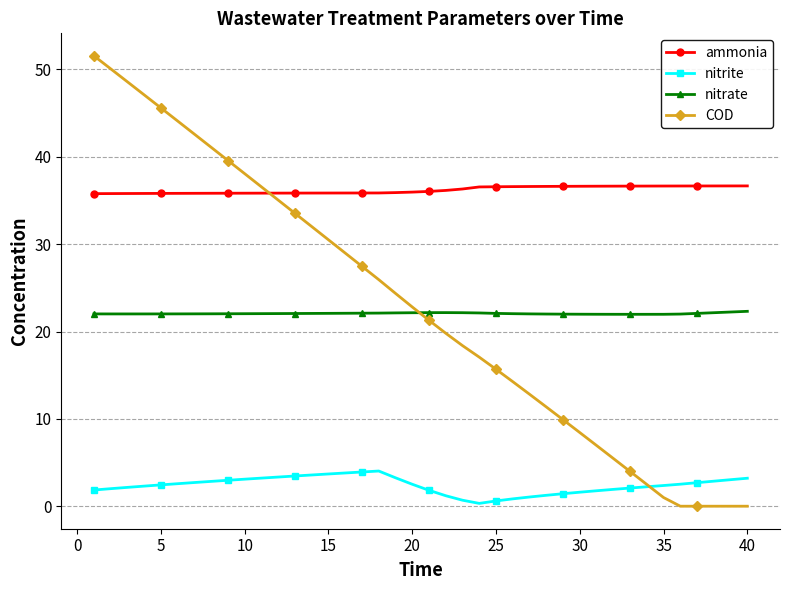

Which series has the widest spread of values?

COD